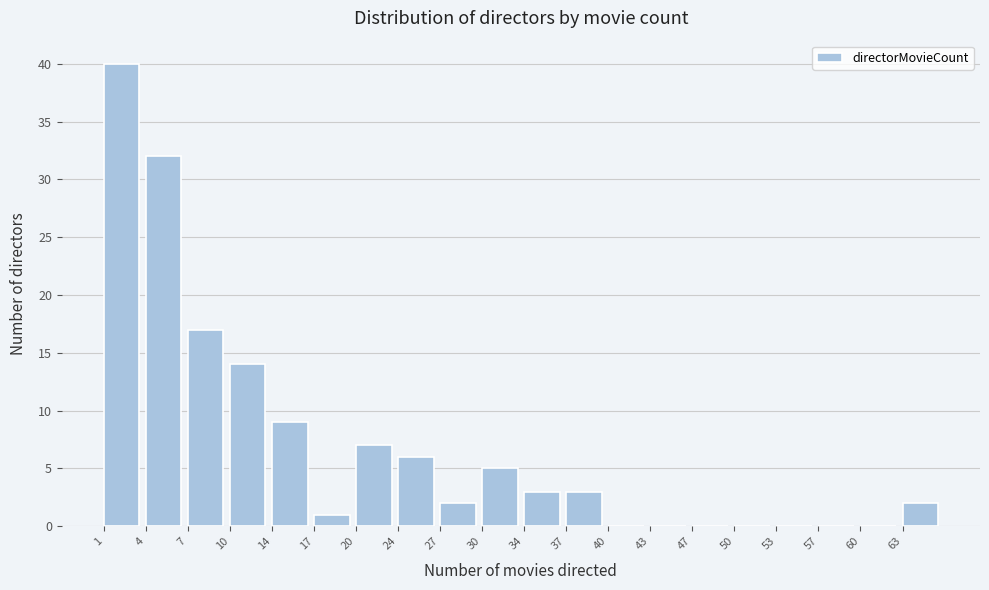

Reading right to left, extract all data points from this chart.

63=2	60=0	57=0	53=0	50=0	47=0	43=0	40=0	37=3	34=3	30=5	27=2	24=6	20=7	17=1	14=9	10=14	7=17	4=32	1=40